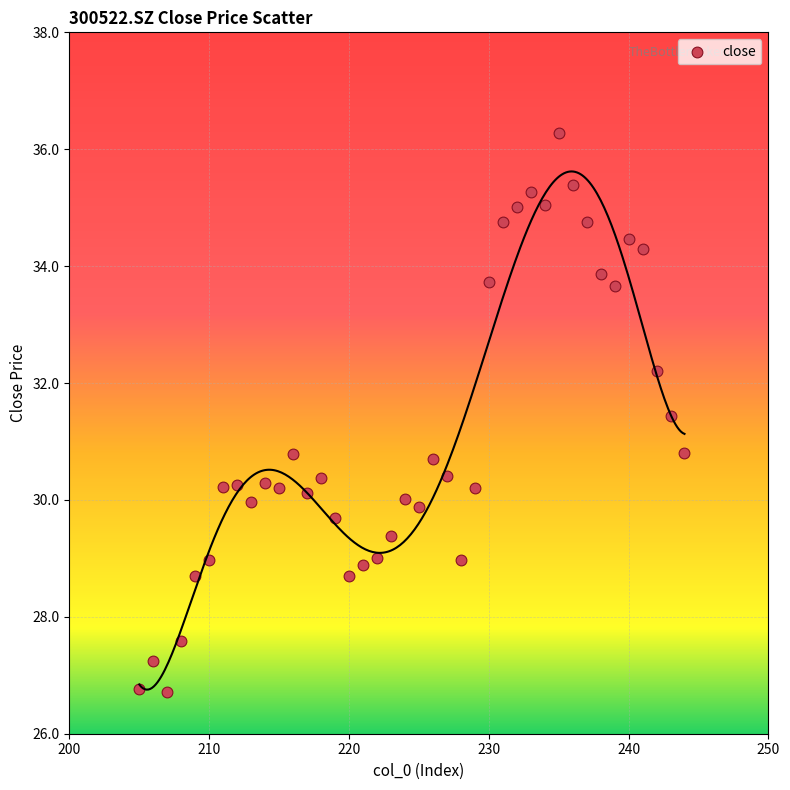

What is the range of X values (max minus min)?

39.0